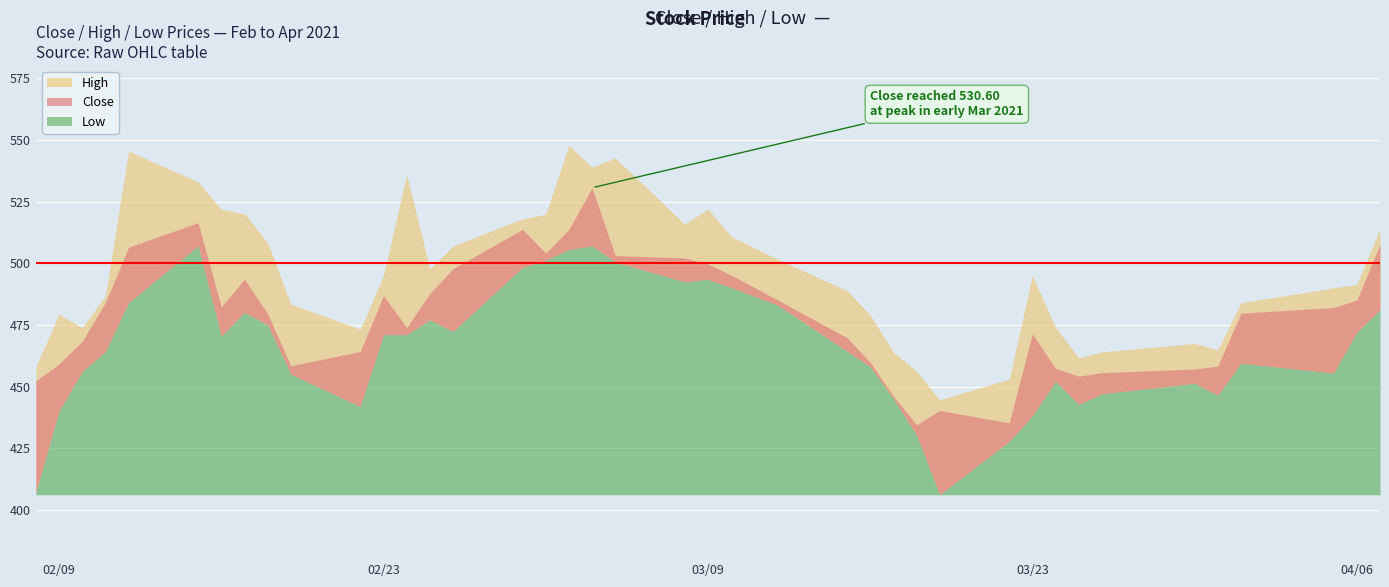

What is the difference between the maximum and minimum values in the Close series?

96.1